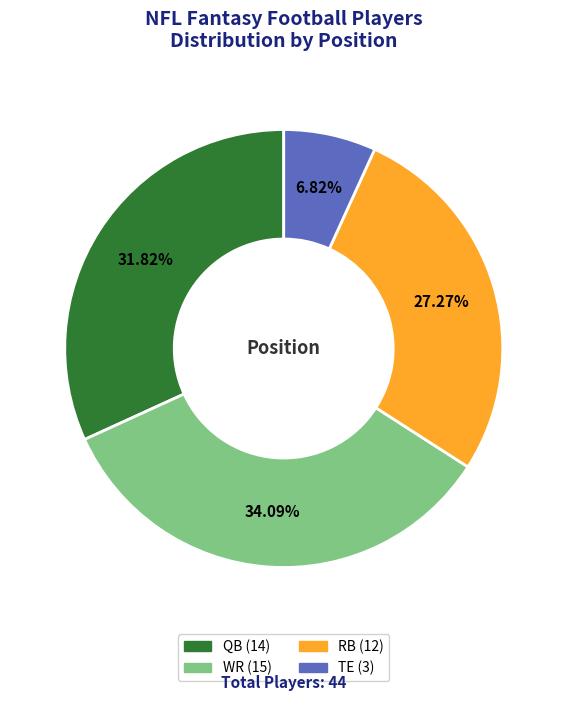

Is it true that WR is 49% of the pie?

False